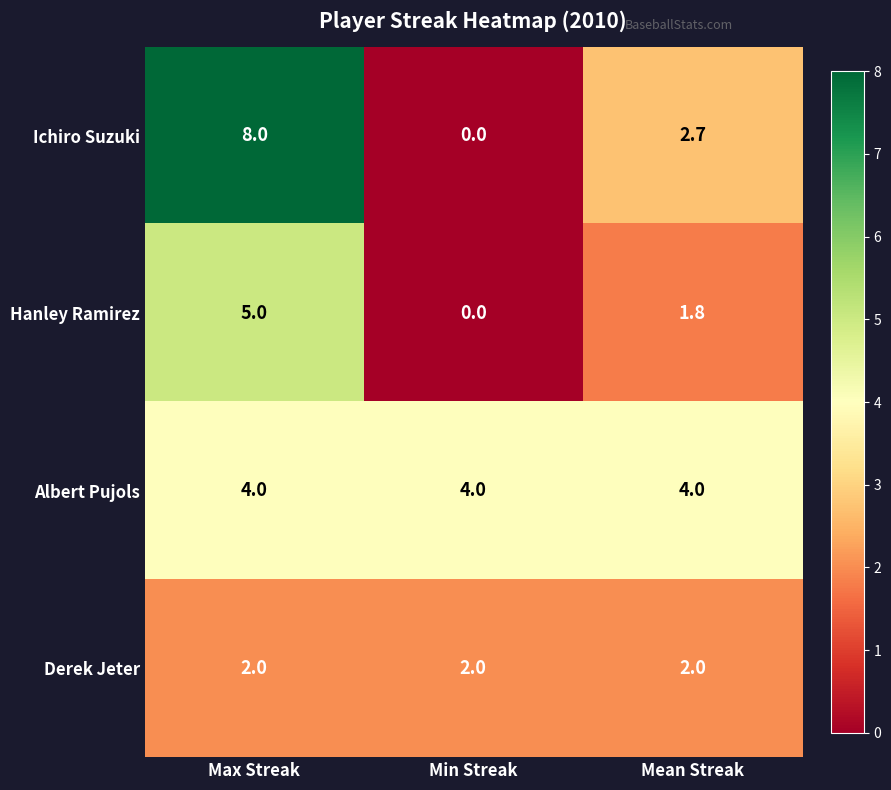

Rank the series by their maximum value, from highest to lowest.

Ichiro Suzuki, Hanley Ramirez, Albert Pujols, Derek Jeter